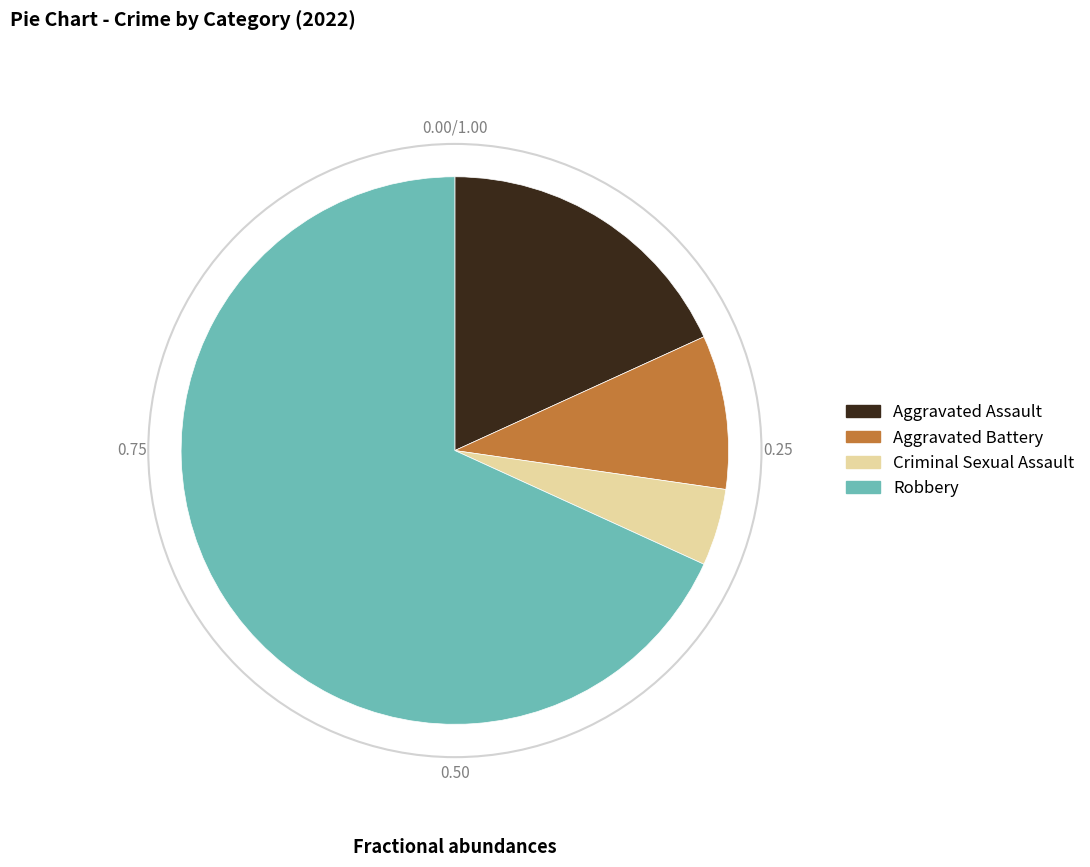

Which slice represents more than half of the pie?

Robbery